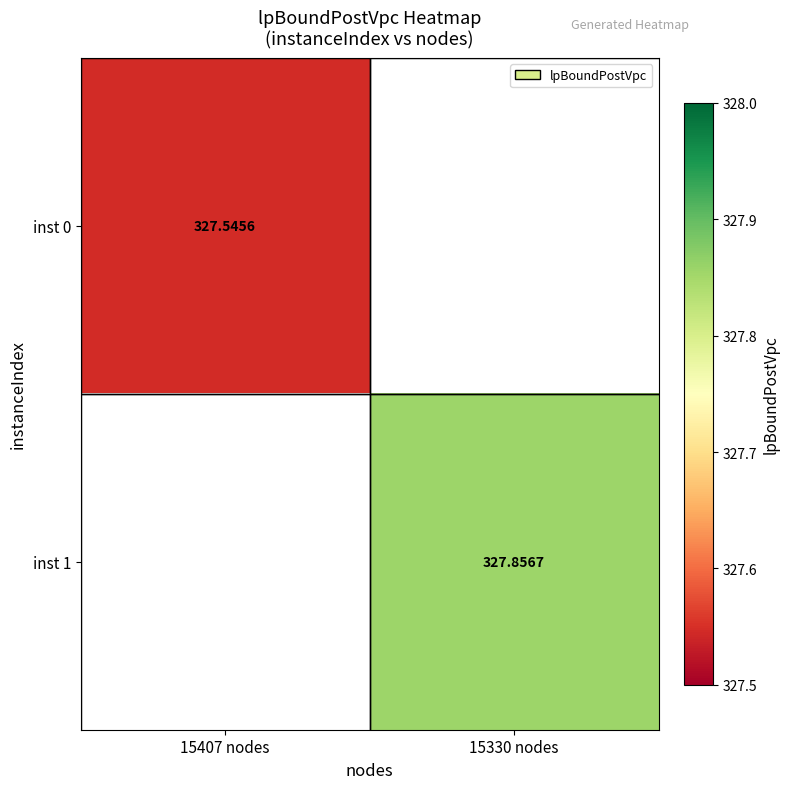

How many series are shown in this chart?

2